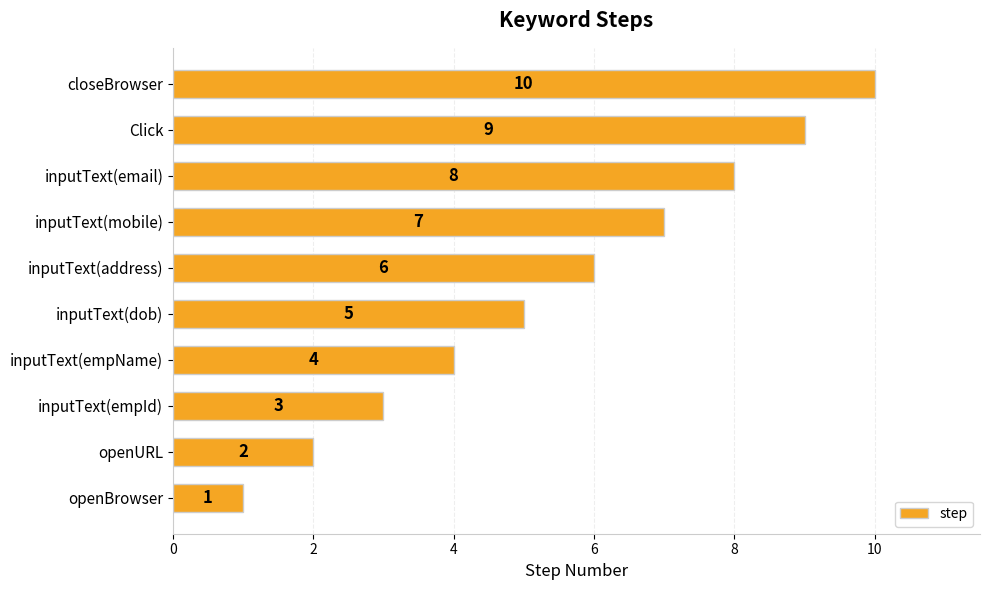

List the labels in order of value, smallest first.

openBrowser, openURL, inputText(empId), inputText(empName), inputText(dob), inputText(address), inputText(mobile), inputText(email), Click, closeBrowser